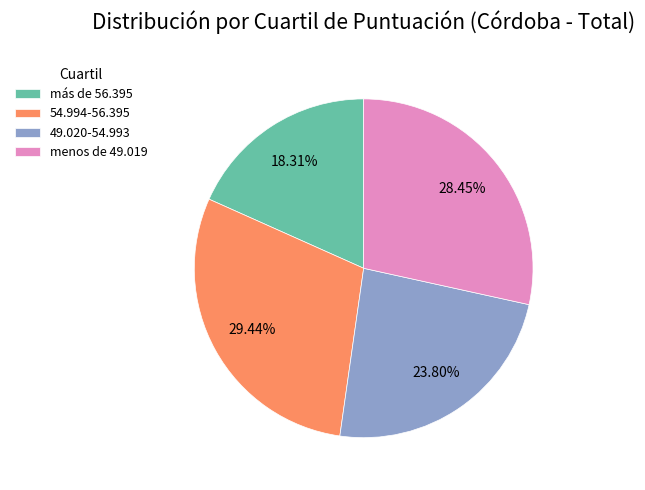

To the nearest percent, what portion does más de 56.395 represent?

18%